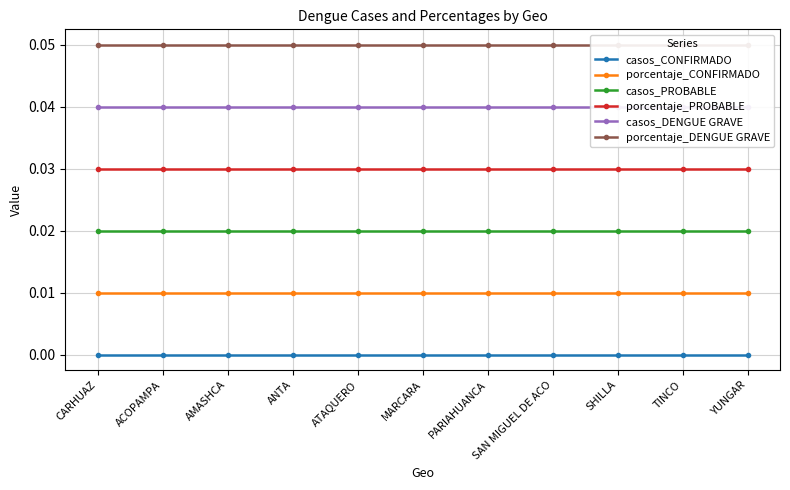

At CARHUAZ, list the series in order from smallest to largest.

casos_CONFIRMADO, porcentaje_CONFIRMADO, casos_PROBABLE, porcentaje_PROBABLE, casos_DENGUE GRAVE, porcentaje_DENGUE GRAVE